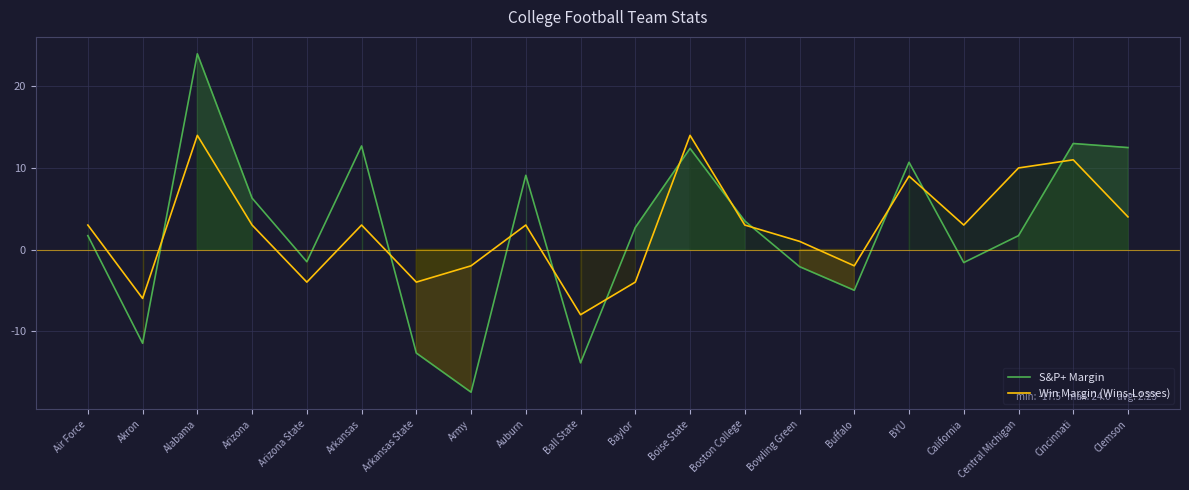

Which series has the widest spread of values?

S&P+ Margin